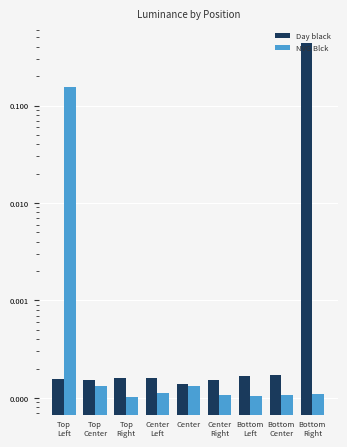

Rank the categories by NVG Blck value from lowest to highest.

Top
Right, Bottom
Left, Center
Right, Bottom
Center, Bottom
Right, Center
Left, Top
Center, Center, Top
Left